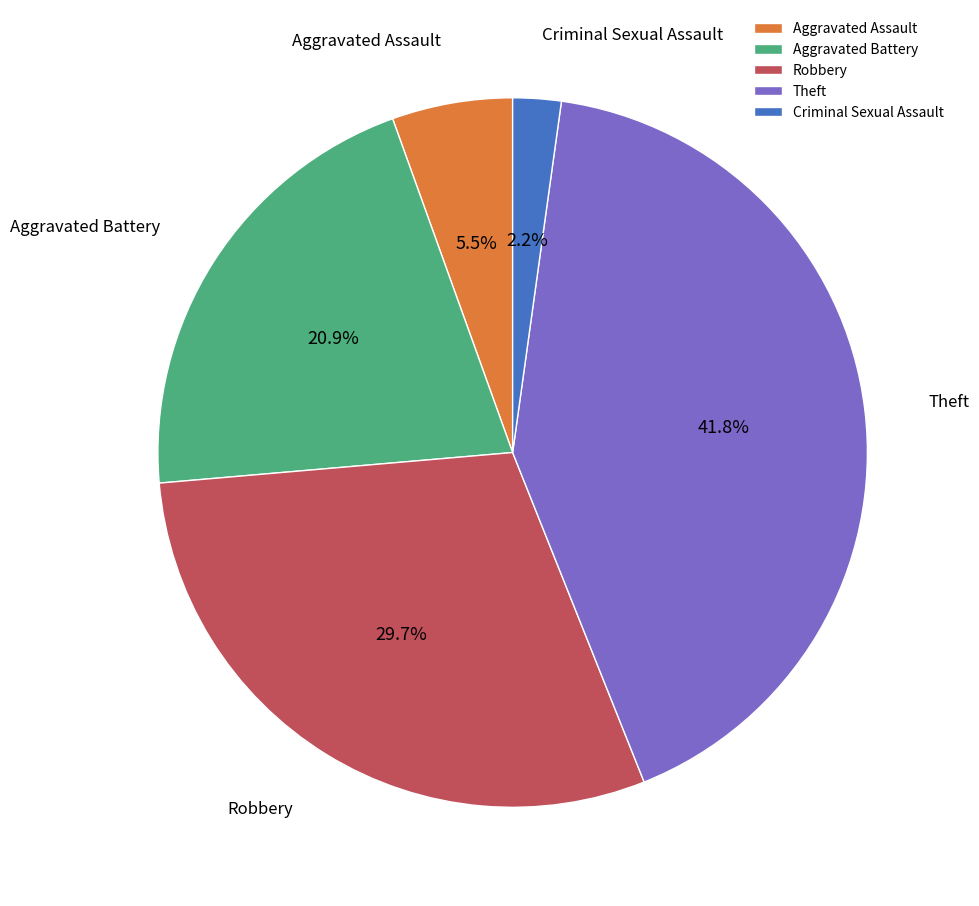

What percentage is the Theft slice, to the nearest percent?

42%